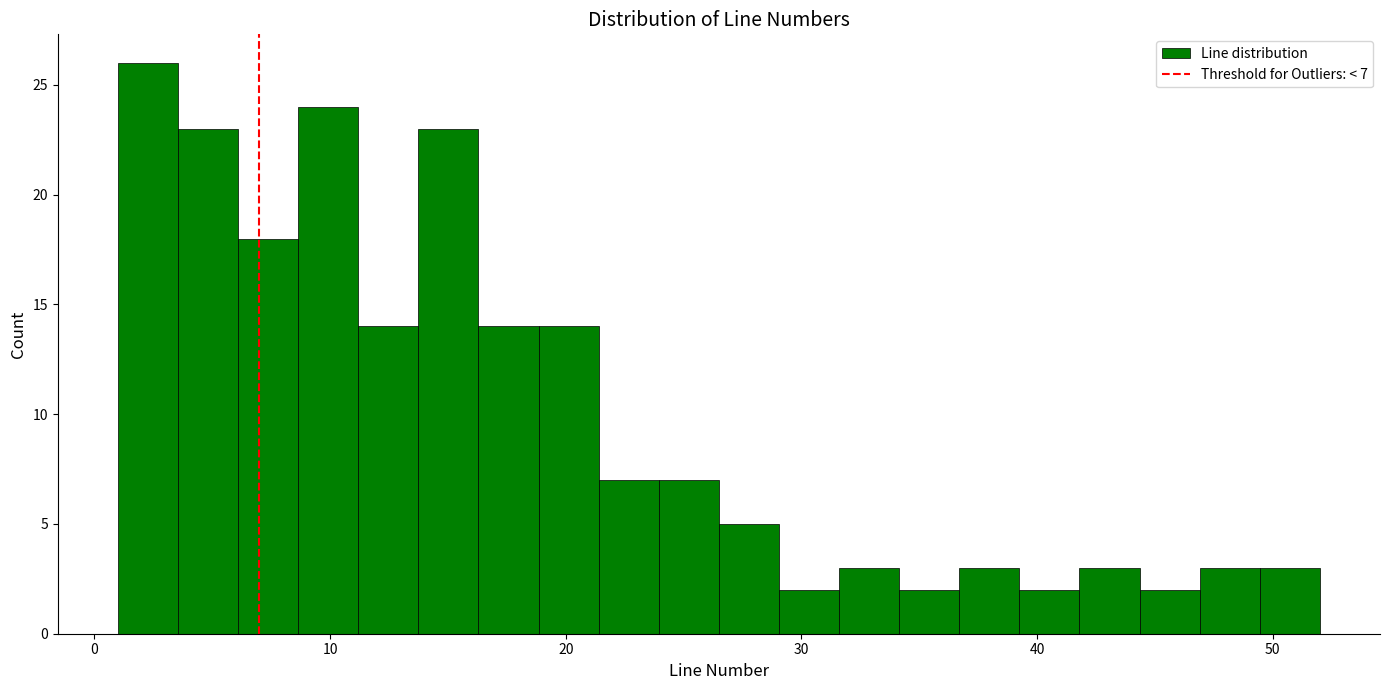

Around what value on the x-axis is the tallest bar? Give the approximate position of its centre, as read against the axis.

2